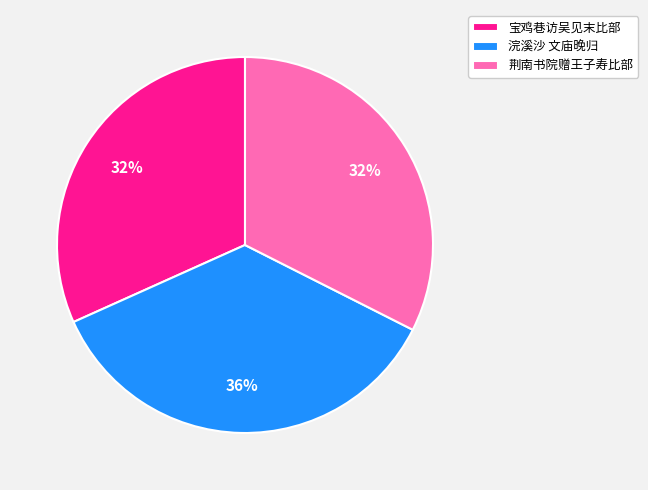

Count the number of slices in the pie.

3